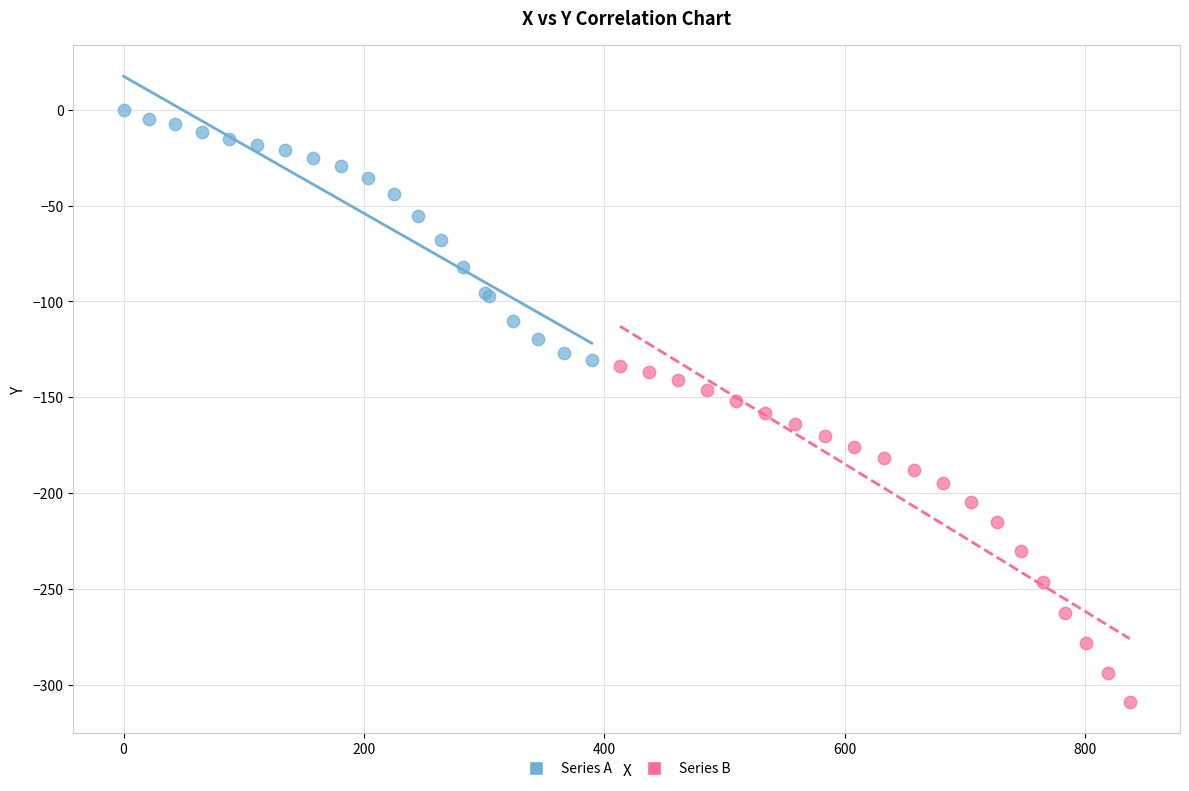

Which series reaches the minimum Y coordinate?

Series B